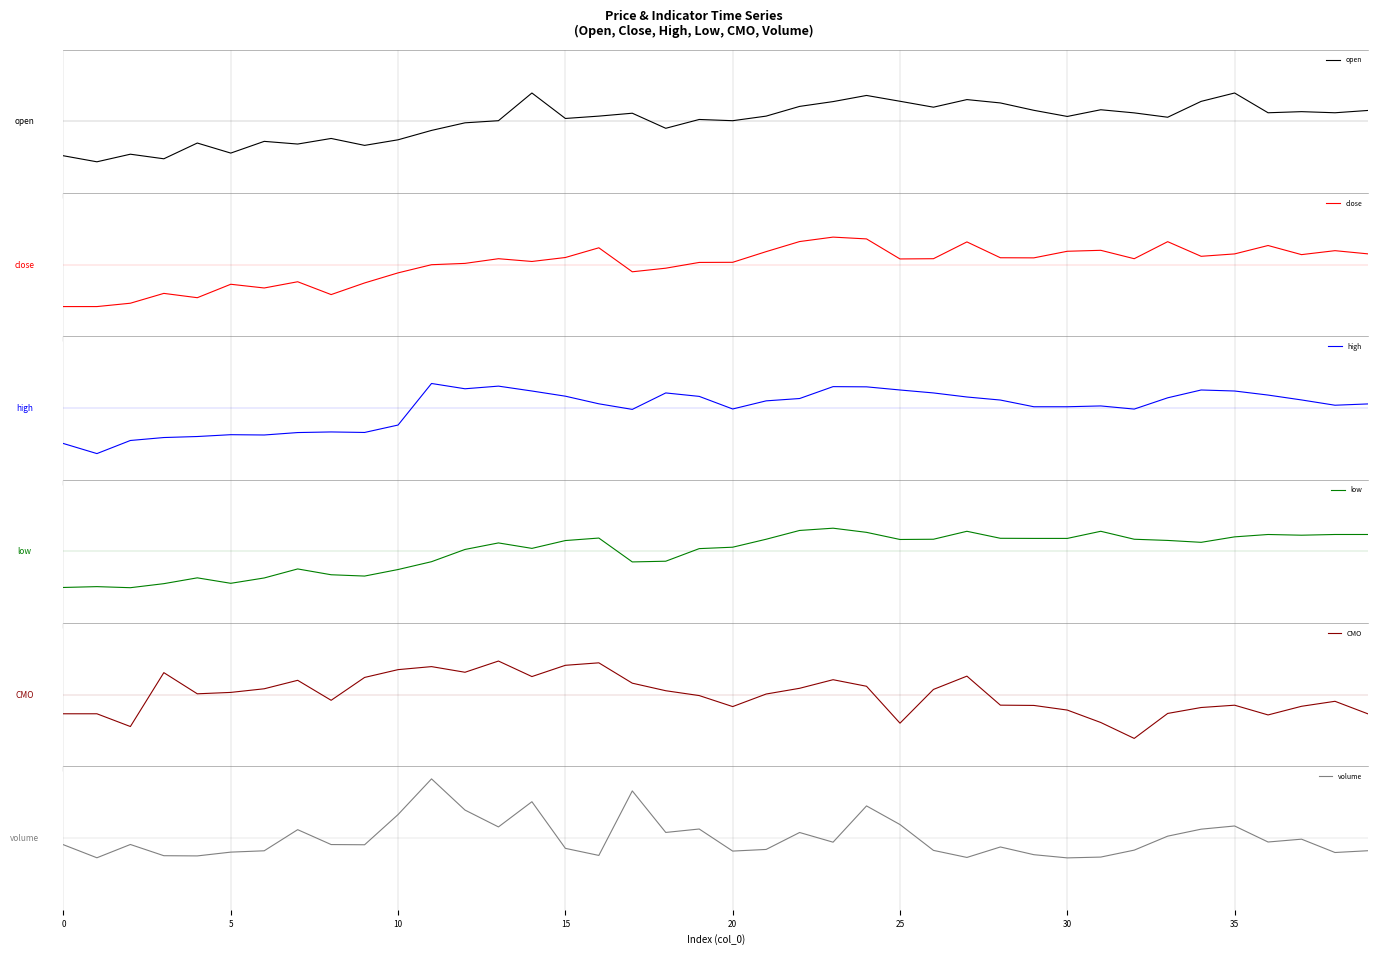

Does the chart display data point markers on the line(s)?

No